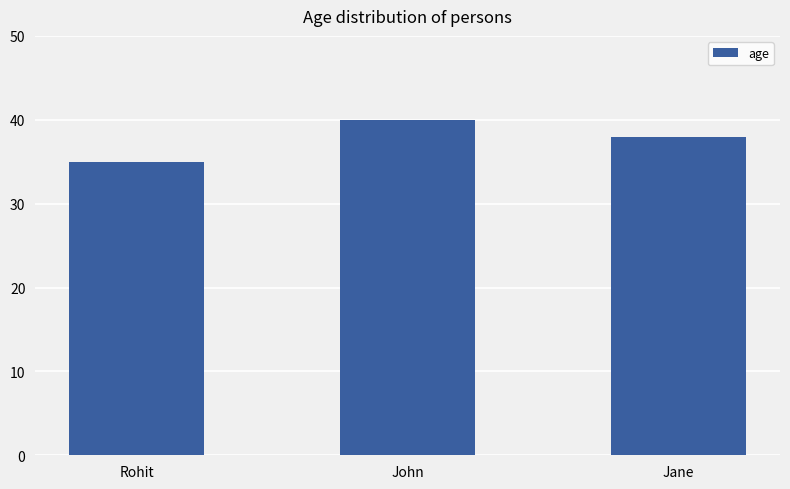

Reading left to right, what are all the values shown in this chart?

35	40	38